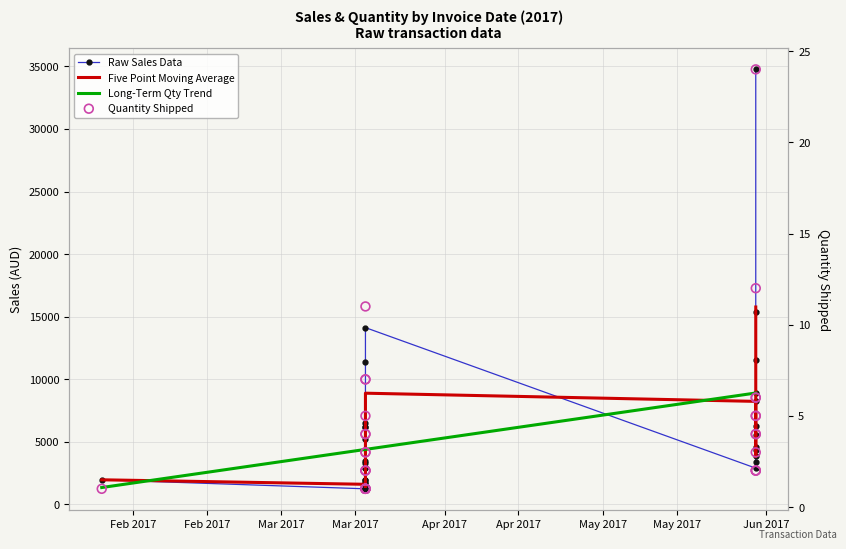

What are all the series names shown in the legend?

Raw Sales Data, Five Point Moving Average, Long-Term Qty Trend, Quantity Shipped